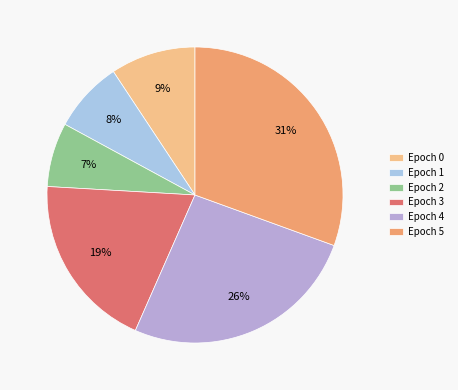

What is the smallest slice in the pie chart?

Epoch 2